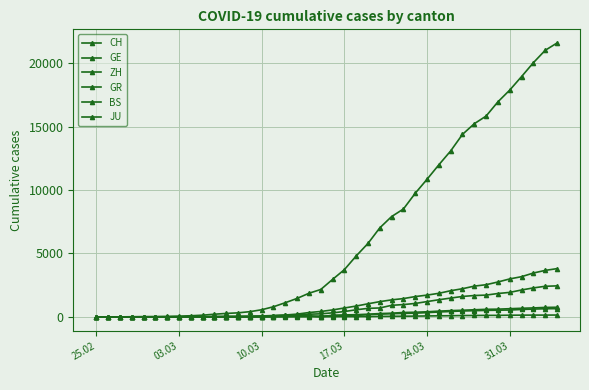

True or false: ZH has more than 0 points higher than both neighbors.

False